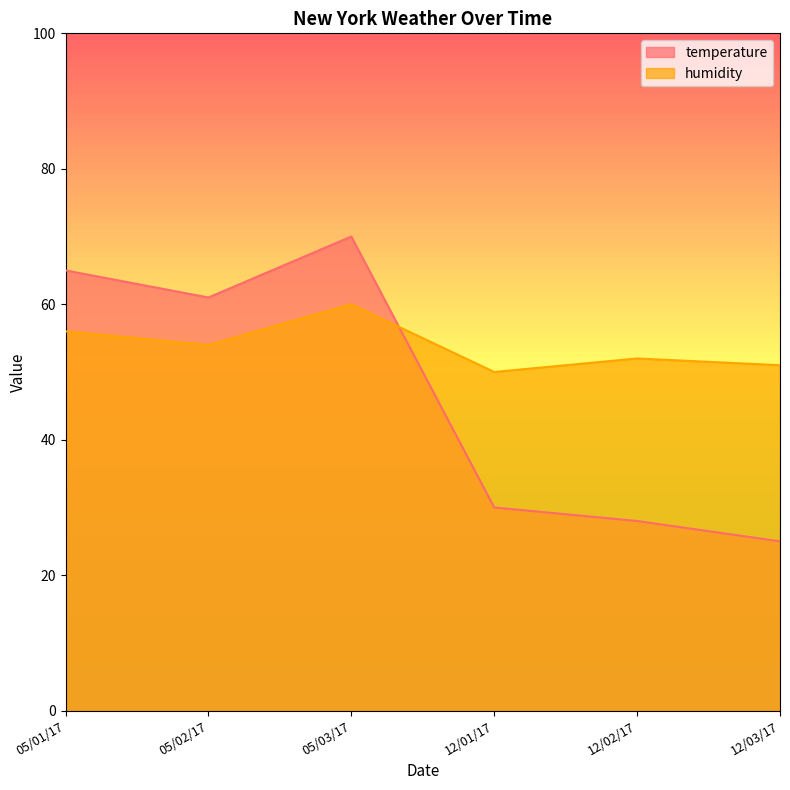

What is the total value across all series at 05/02/17?

115